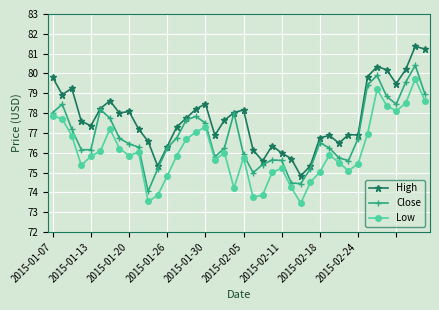

True or false: Low and High intersect in this chart.

False